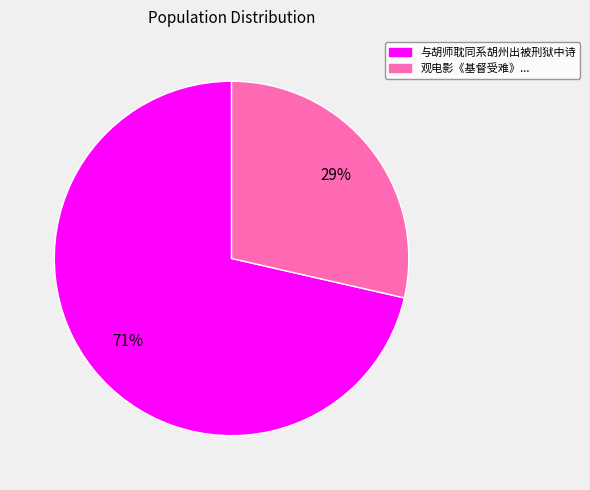

To the nearest percent, what percentage of the pie is 与胡师耽同系胡州出被刑狱中诗?

71%